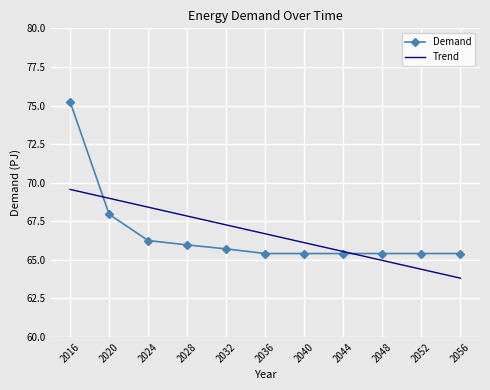

How many series are shown in this chart?

2